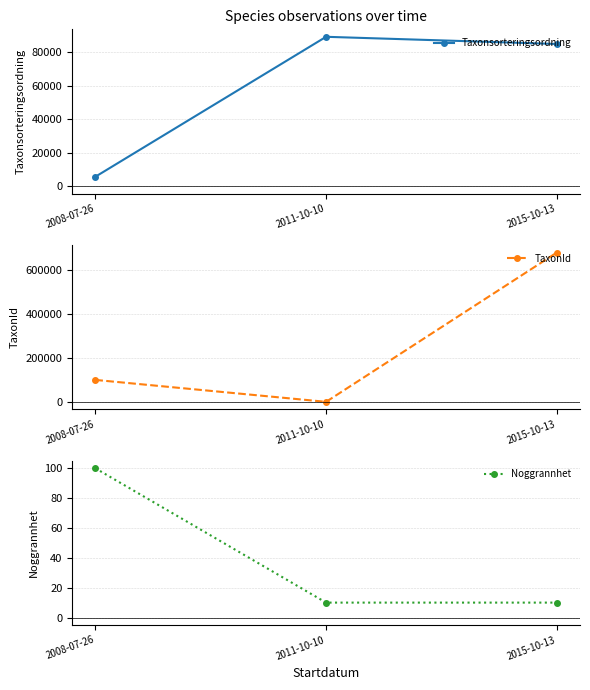

What is the average value of the Taxonsorteringsordning series?

59873.8